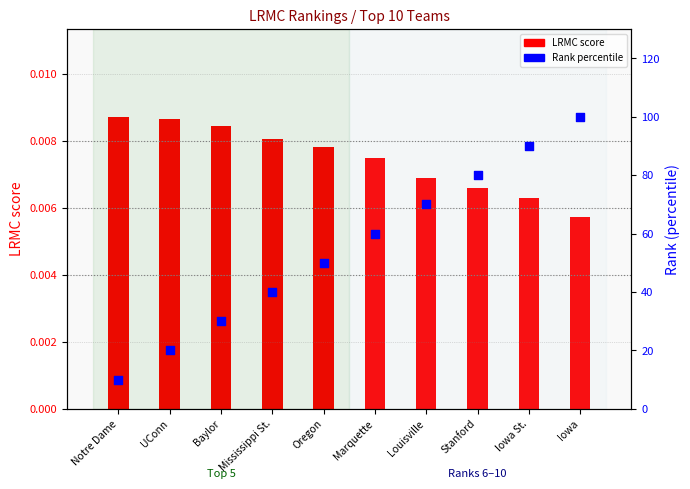

At which category is the sum across all series the highest?

Iowa